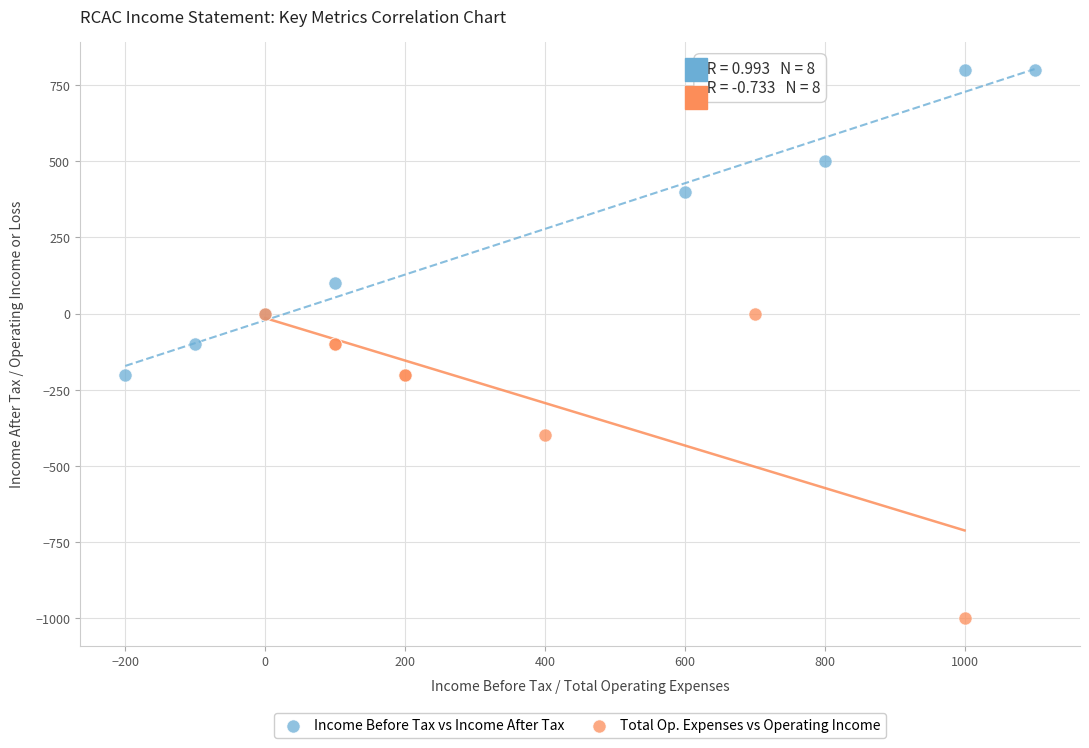

Which series reaches the maximum Y coordinate?

Income Before Tax vs Income After Tax